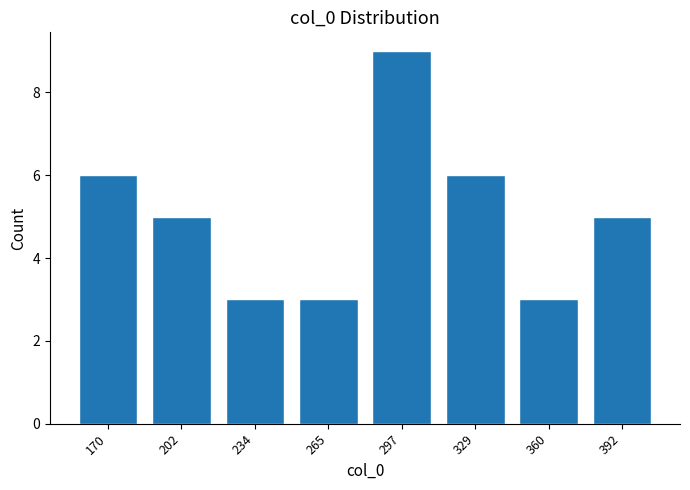

Reading left to right, list all the values displayed in this chart.

170=6	202=5	234=3	265=3	297=9	329=6	360=3	392=5